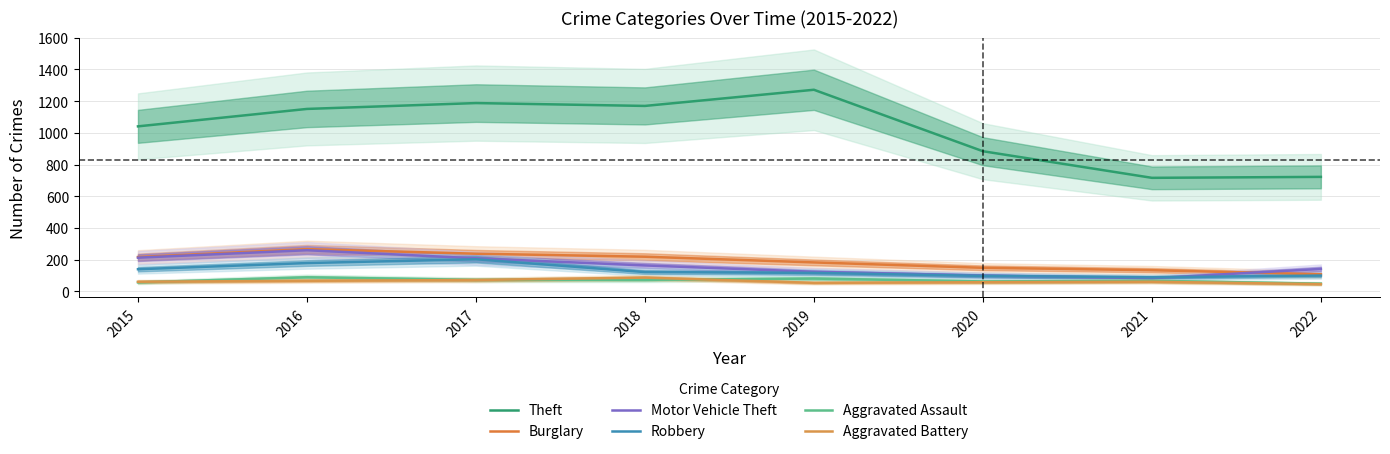

What are all the series names shown in the legend?

Theft, Burglary, Motor Vehicle Theft, Robbery, Aggravated Assault, Aggravated Battery